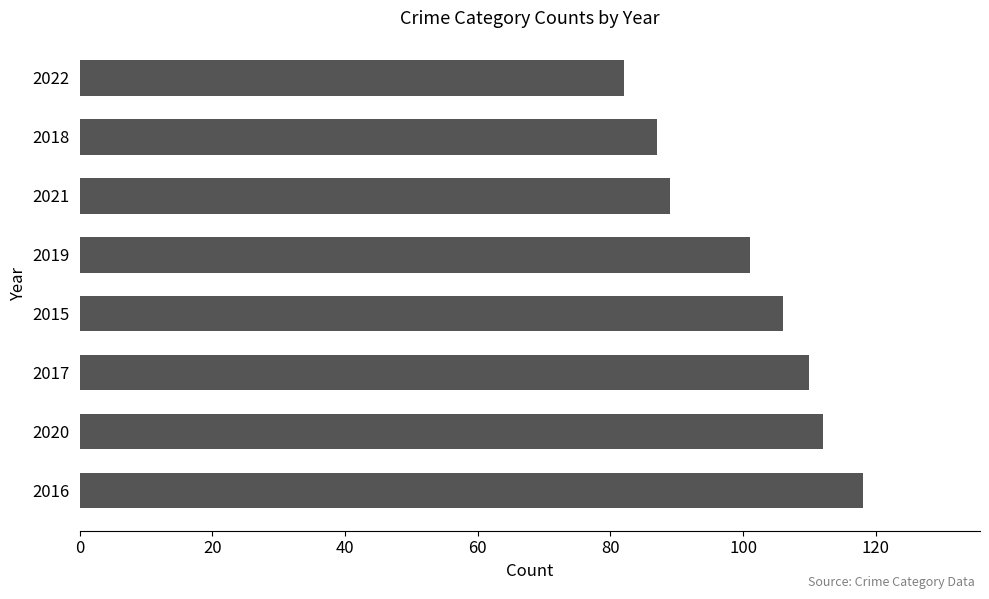

Reading bottom to top, what are all the values shown in this chart?

2016=118	2020=112	2017=110	2015=106	2019=101	2021=89	2018=87	2022=82